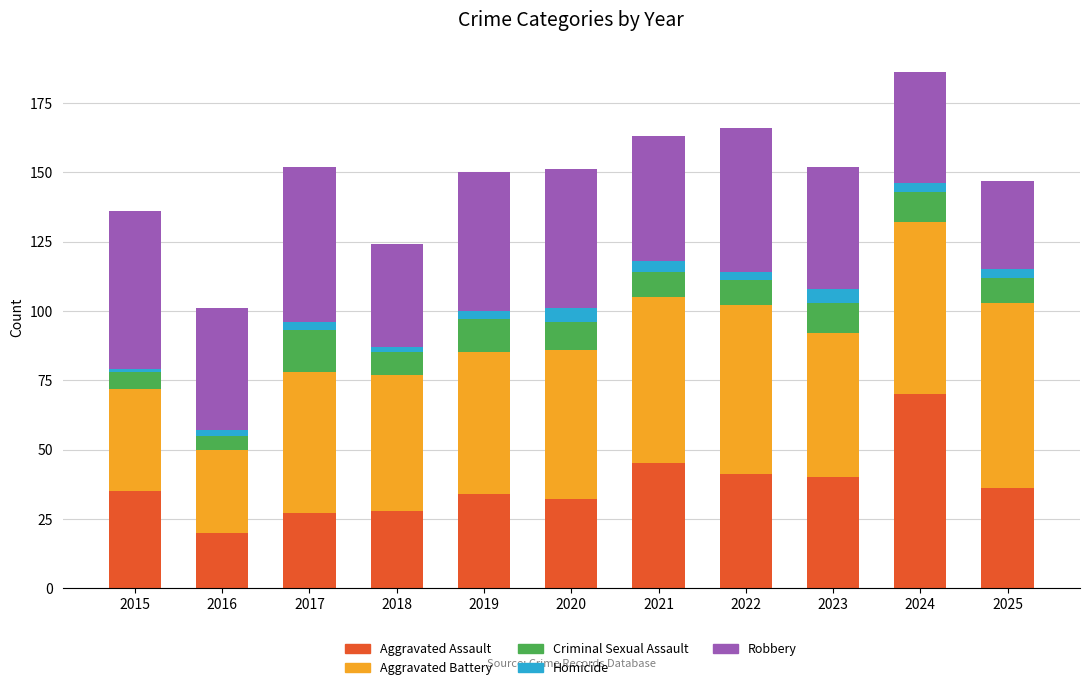

Is it true that Aggravated Assault equals 35 at 2015?

True